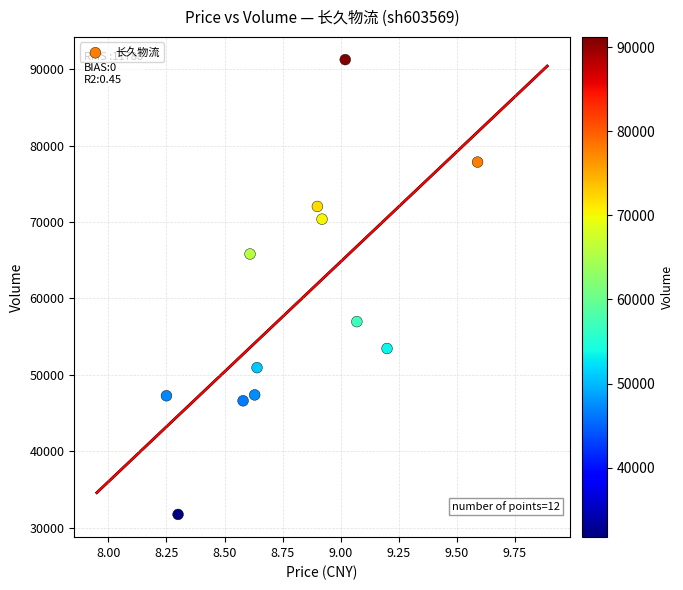

What is the range of Y values (max minus min)?

59516